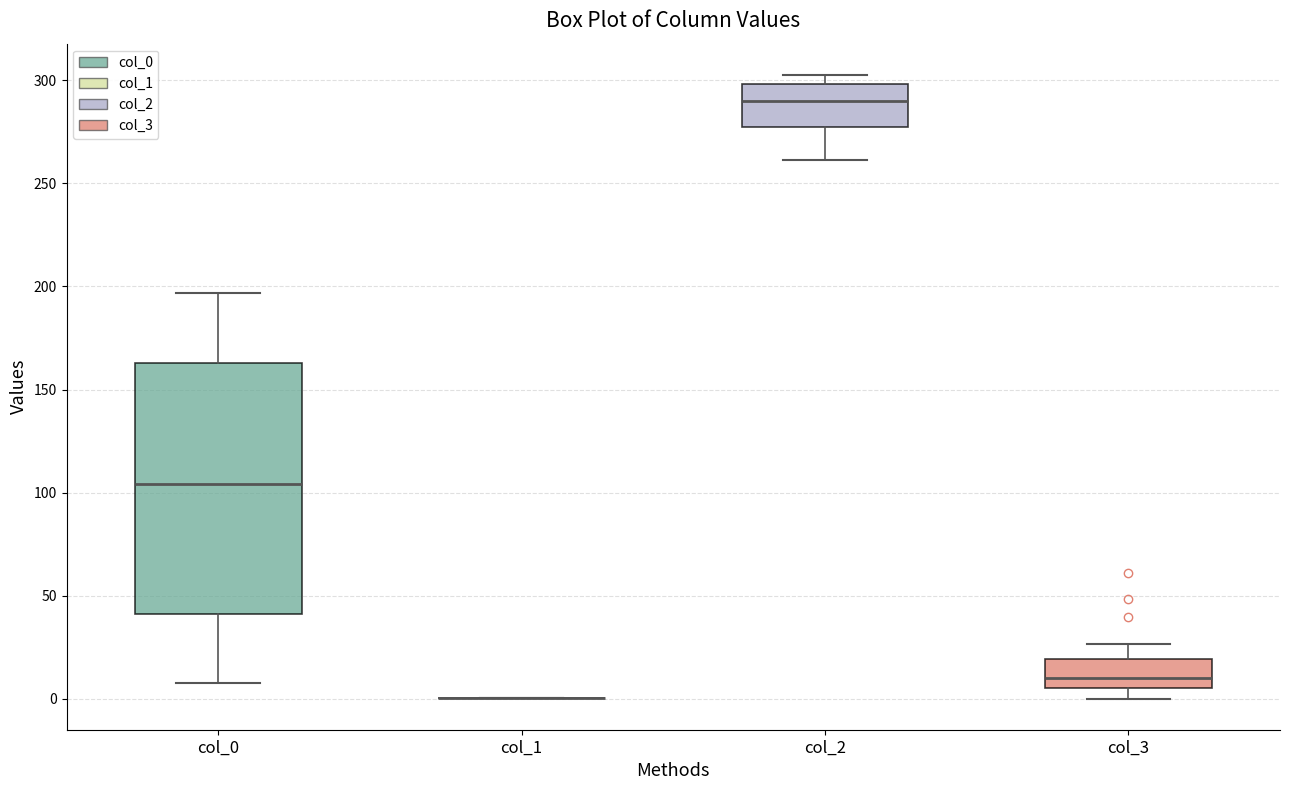

Reading left to right, transcribe this box plot: for each box, give where its median line is, the range the box spans, and where its two whiskers end, as read against the y-axis. The values are not printed on the chart, so give them approximately, as read against the axis.

col_0: median 105, box 40 to 165, whiskers 10 to 195
col_1: box collapsed to a line at 0, whiskers 0 to 0
col_2: median 290, box 280 to 300, whiskers 260 to 305
col_3: median 10, box 5 to 20, whiskers 0 to 25